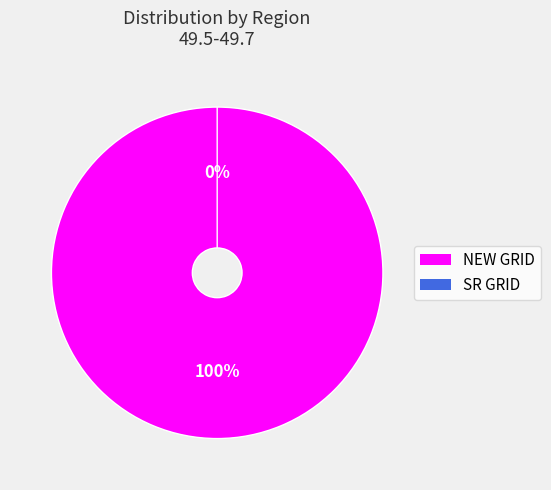

Count the number of slices in the pie.

2